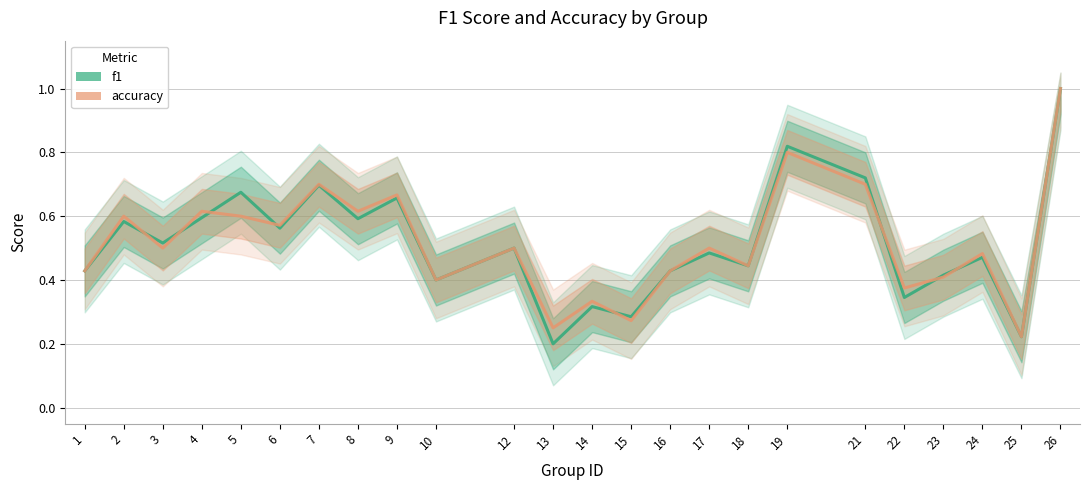

Which series ends up on top after the final intersection of f1 and accuracy?

accuracy